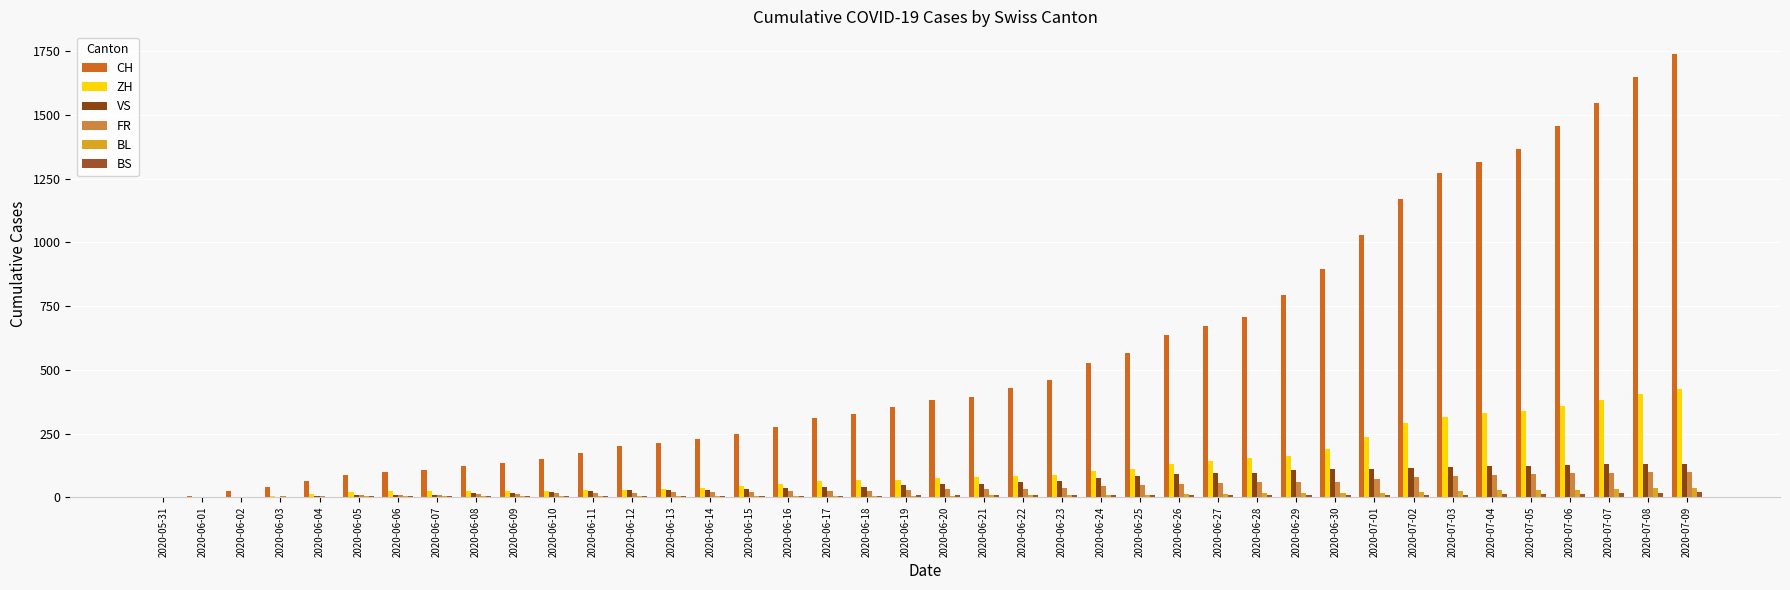

Read the BS value at 2020-06-11.

5